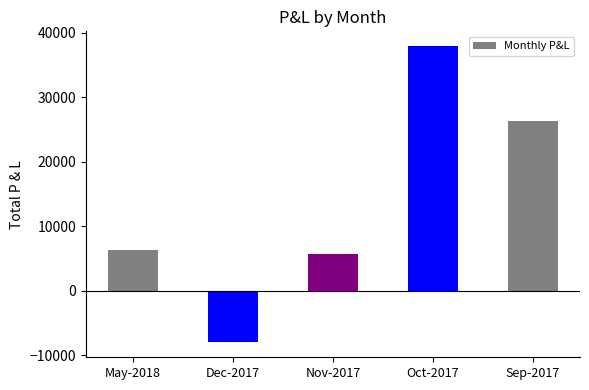

What is the label of the 5th bar from the right?

May-2018